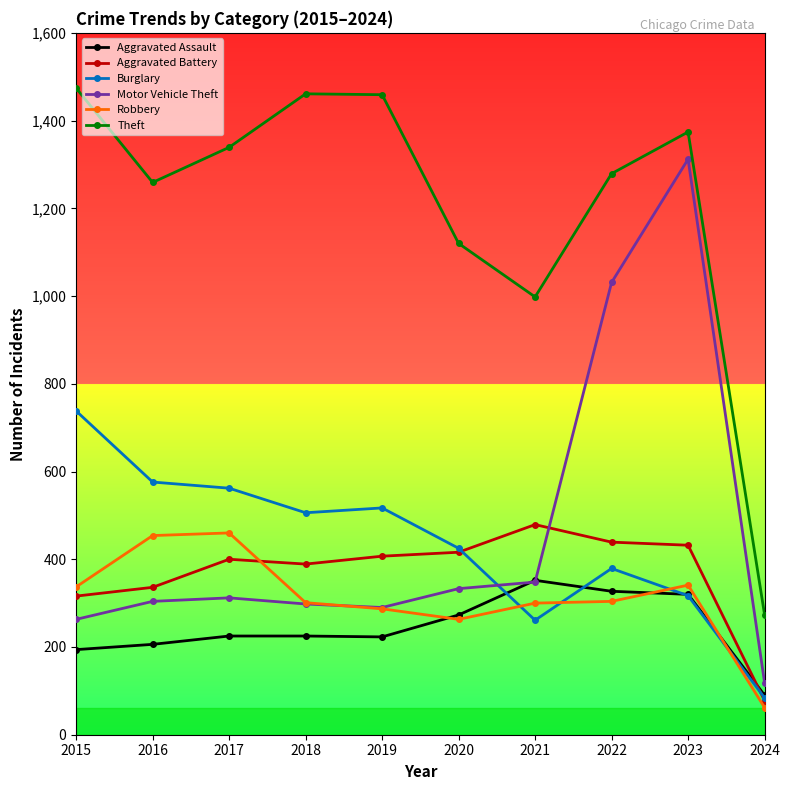

What is the value of the Robbery point at the 5th from the left?

287